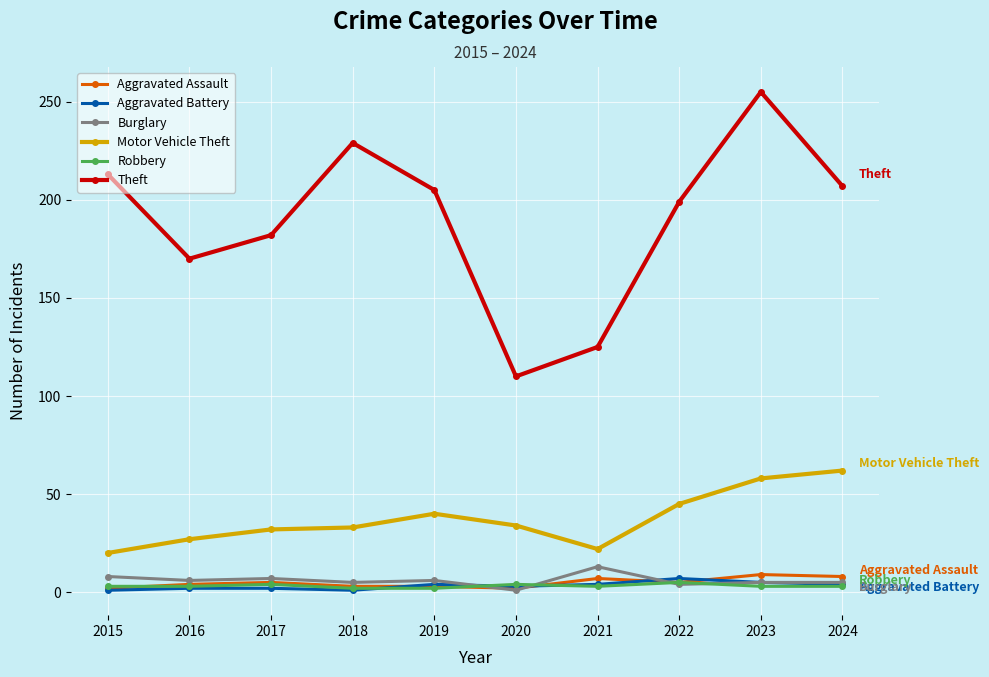

At which category is the sum across all series the highest?

2023